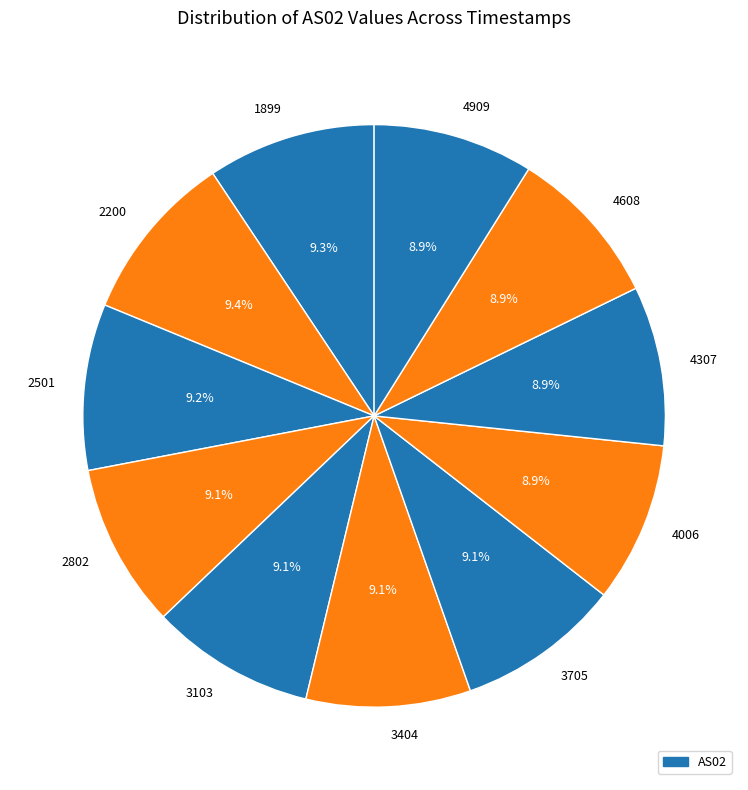

What is the ratio of the value at 3103 to the value at 3705?

1.0